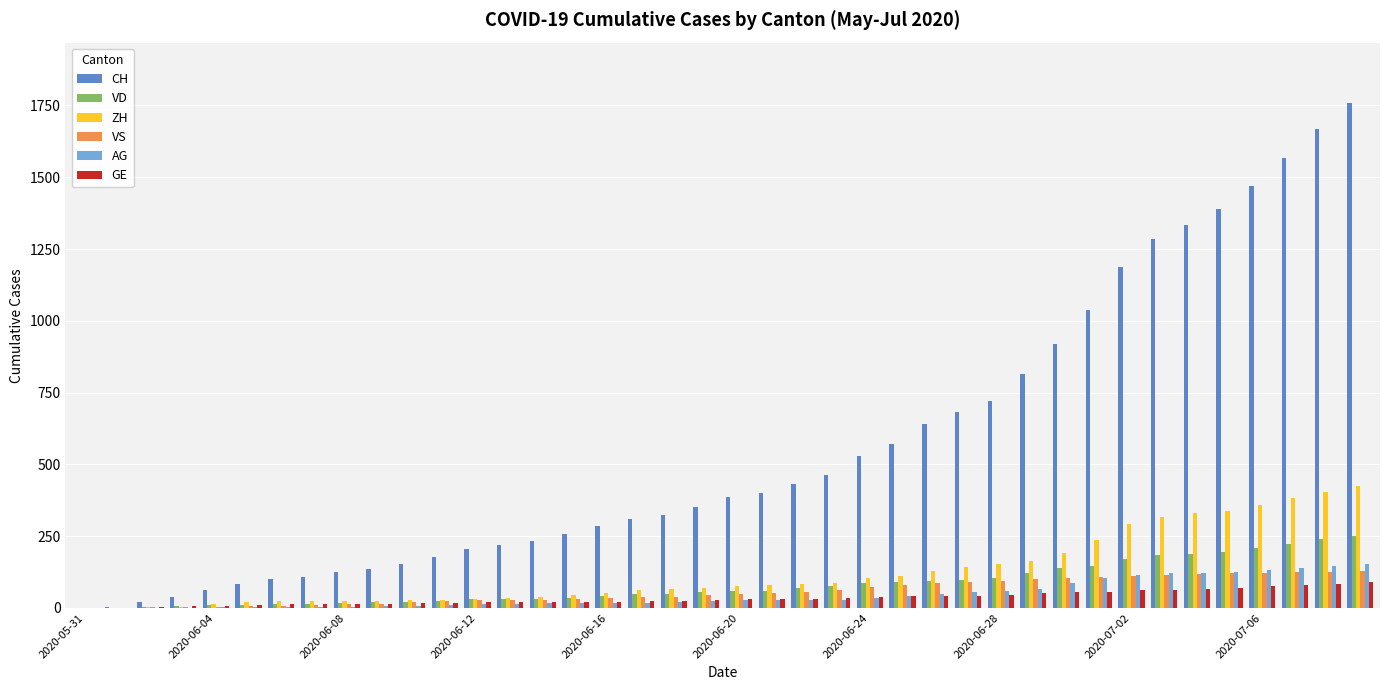

What is the average value of the ZH series?

125